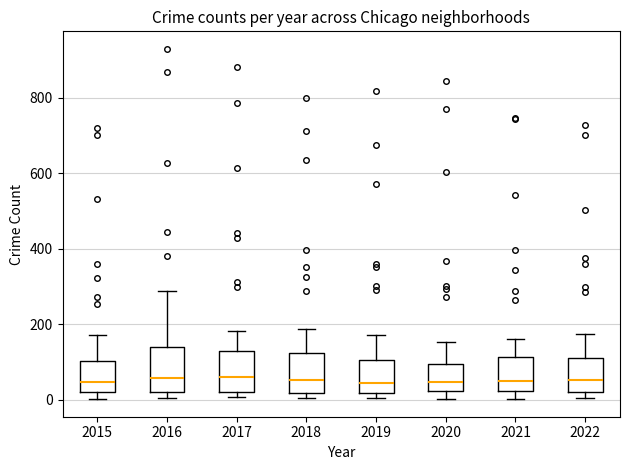

Reading left to right, read every box against the y-axis: the position of its median line, the range the box covers, and the ends of its whiskers. The values are not printed on the chart, so give them approximately, as read against the axis.

2015: median 40, box 20 to 100, whiskers 0 to 180
2016: median 60, box 20 to 140, whiskers 0 to 280
2017: median 60, box 20 to 120, whiskers 0 to 180
2018: median 60, box 20 to 120, whiskers 0 to 180
2019: median 40, box 20 to 100, whiskers 0 to 180
2020: median 40, box 20 to 100, whiskers 0 to 160
2021: median 60, box 20 to 120, whiskers 0 to 160
2022: median 60, box 20 to 120, whiskers 0 to 180